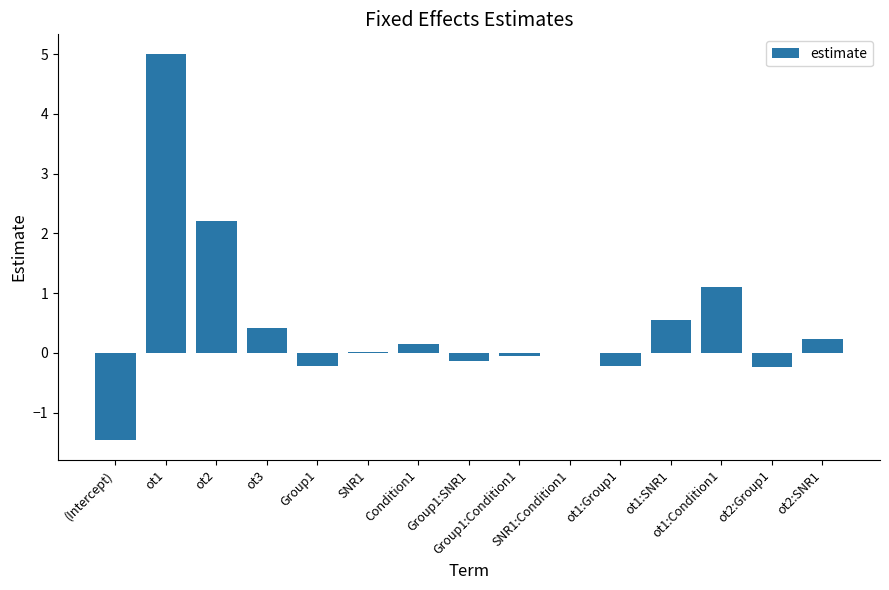

Where is the data nearest to the value 1?

ot1:Condition1